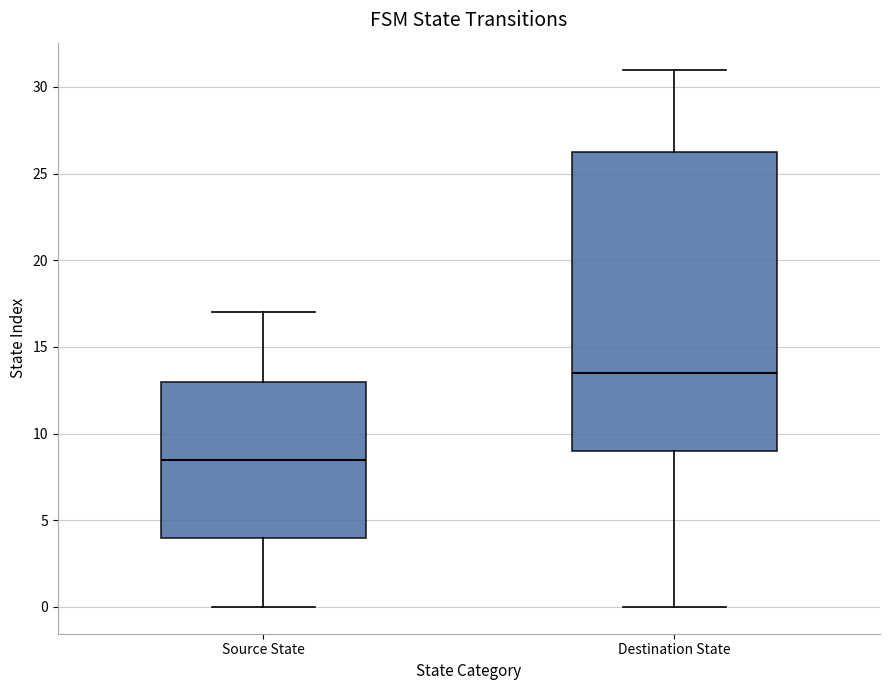

Reading left to right, transcribe this box plot: for each box, give where its median line is, the range the box spans, and where its two whiskers end, as read against the y-axis. The values are not printed on the chart, so give them approximately, as read against the axis.

Source State: median 8.5, box 4.0 to 13.0, whiskers 0.0 to 17.0
Destination State: median 13.5, box 9.0 to 26.5, whiskers 0.0 to 31.0